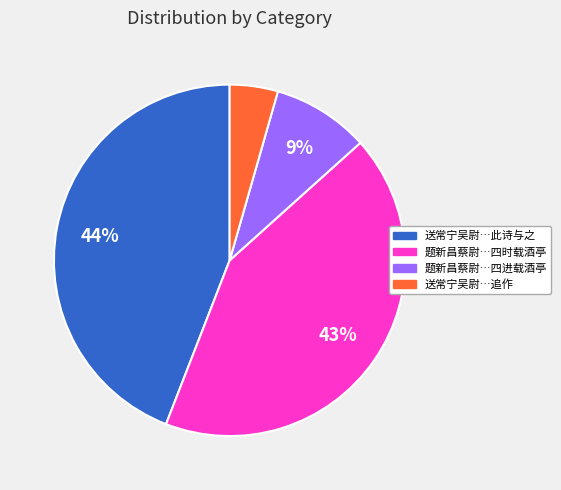

To the nearest percent, what is the difference between the largest and smallest slice percentages?

40%